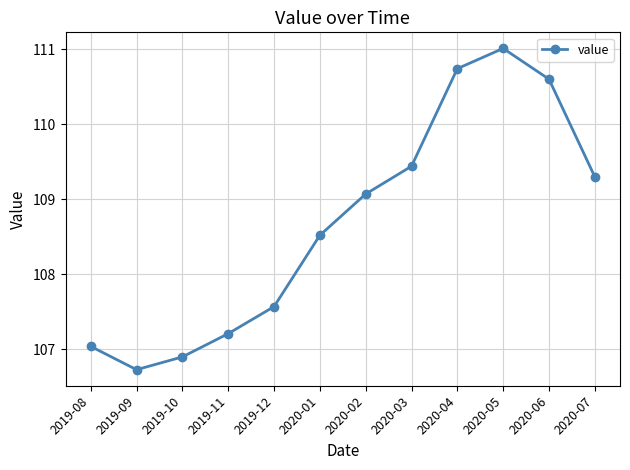

Rank the categories by value from highest to lowest.

2020-05, 2020-04, 2020-06, 2020-03, 2020-07, 2020-02, 2020-01, 2019-12, 2019-11, 2019-08, 2019-10, 2019-09